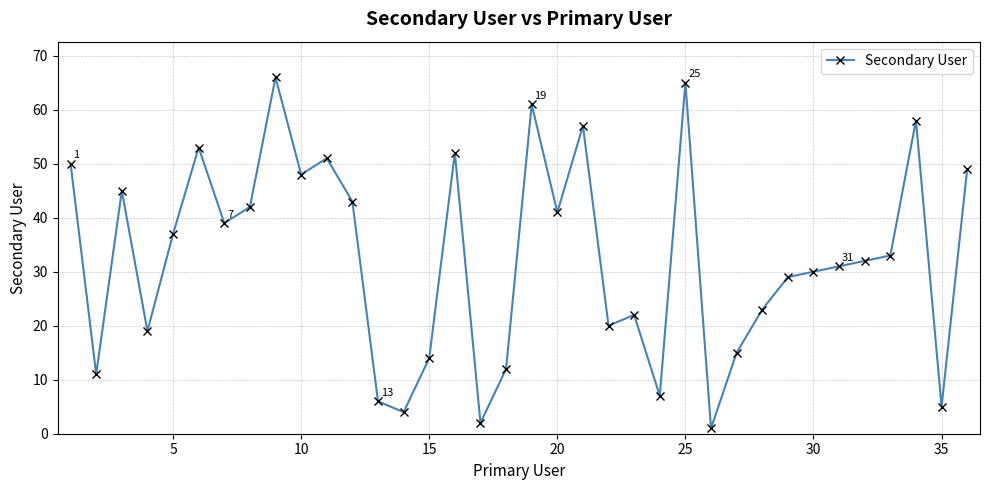

Reading right to left, transcribe all the data shown in this chart.

49	5	58	33	32	31	30	29	23	15	1	65	7	22	20	57	41	61	12	2	52	14	4	6	43	51	48	66	42	39	53	37	19	45	11	50